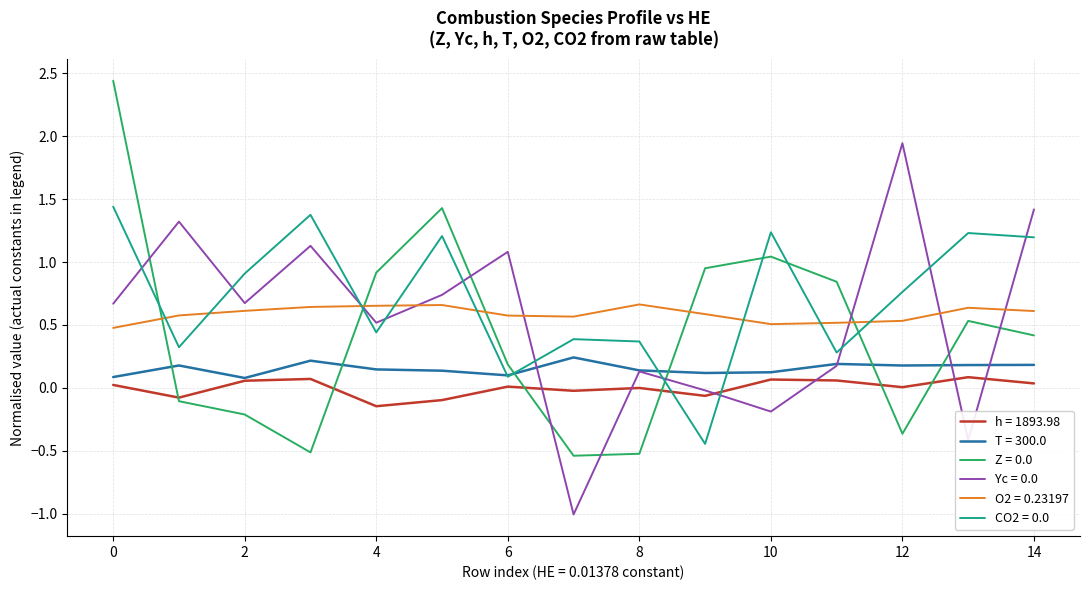

What is the minimum value shown in the chart?

-1.0